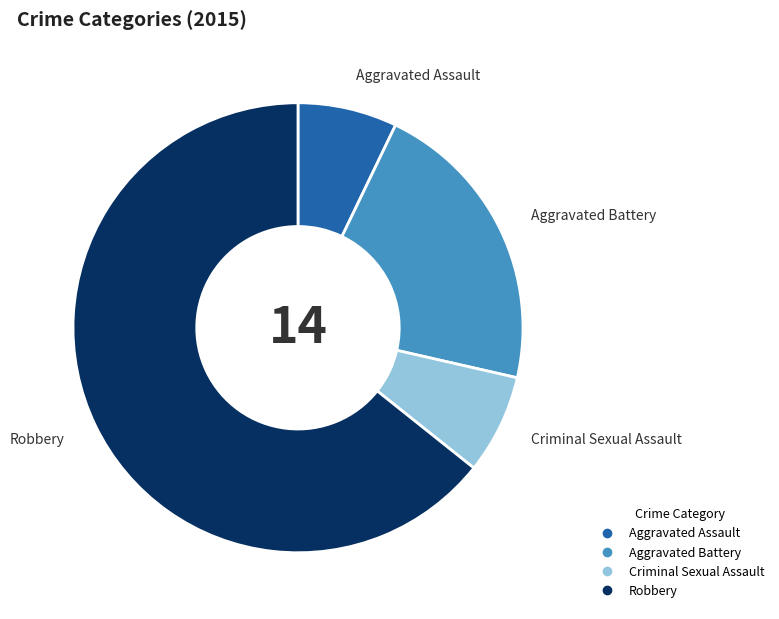

Is the sum of Aggravated Assault and Aggravated Battery greater than half?

No